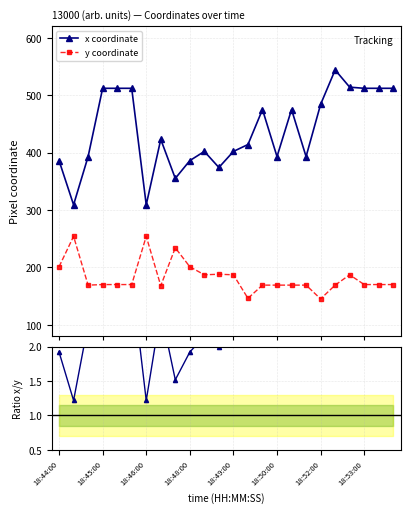

At how many categories does at least one series exceed 316?

22